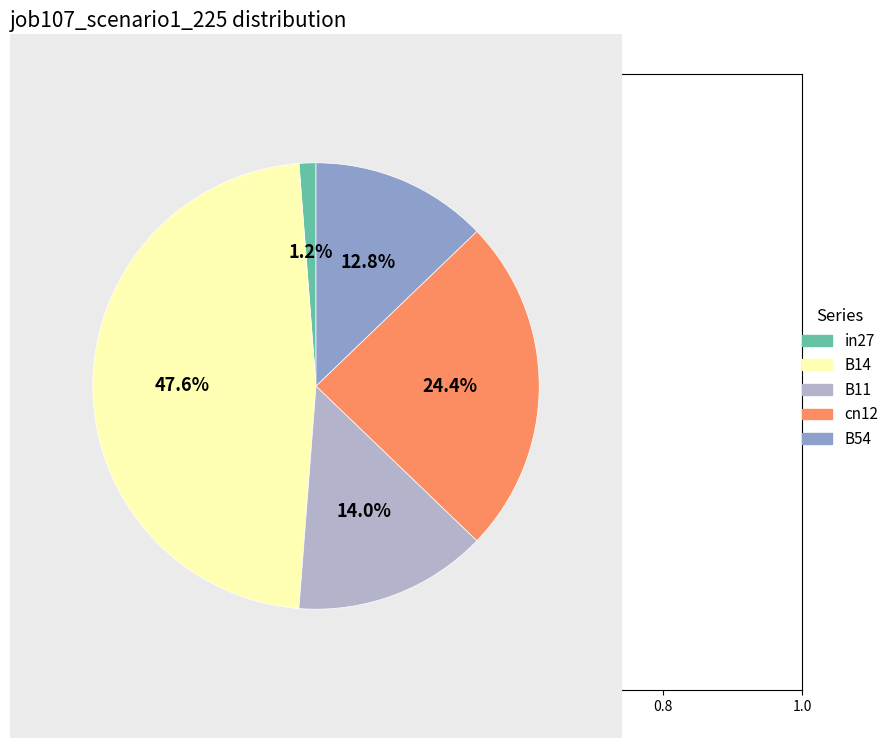

Which has a higher value, B11 or in27?

B11